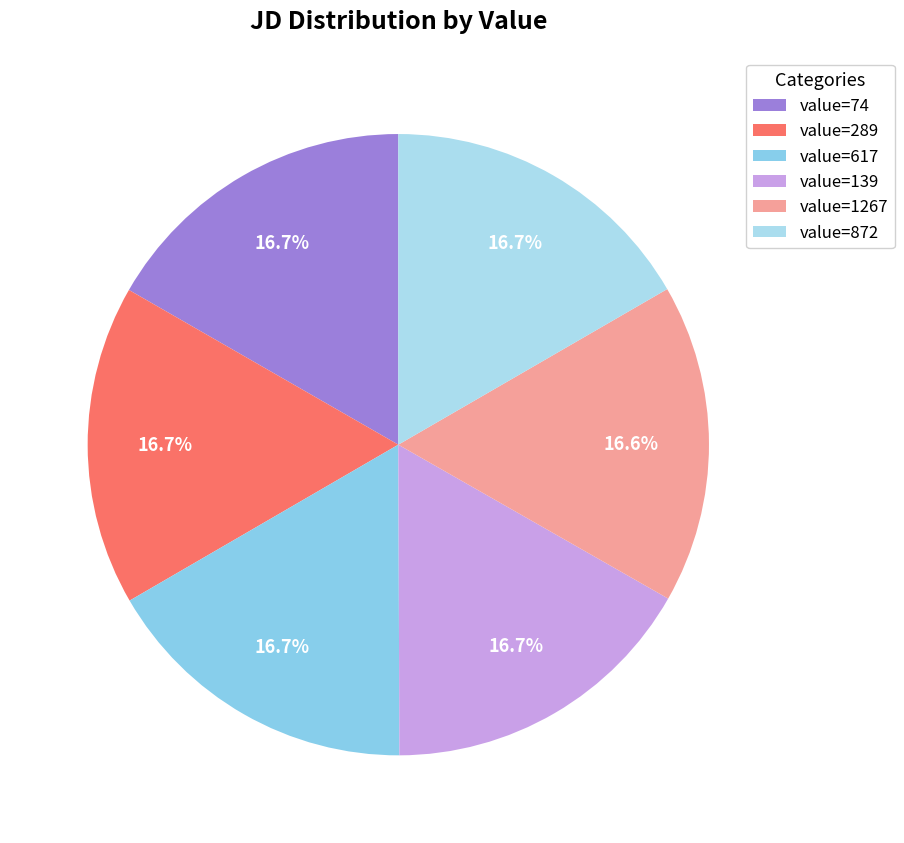

Is there any slice that represents more than half of the pie?

No